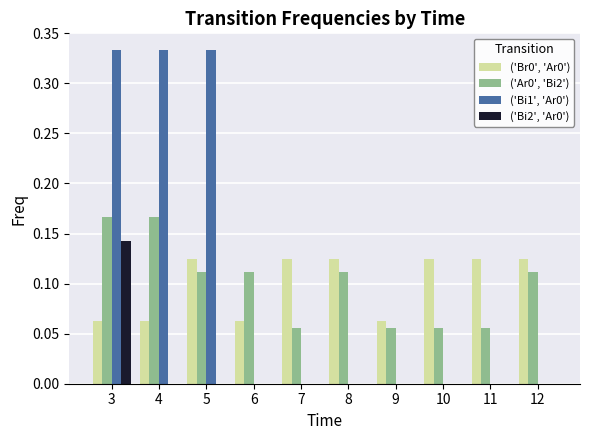

The value of ('Bi1', 'Ar0') at 7 is -0.2. True or false?

False